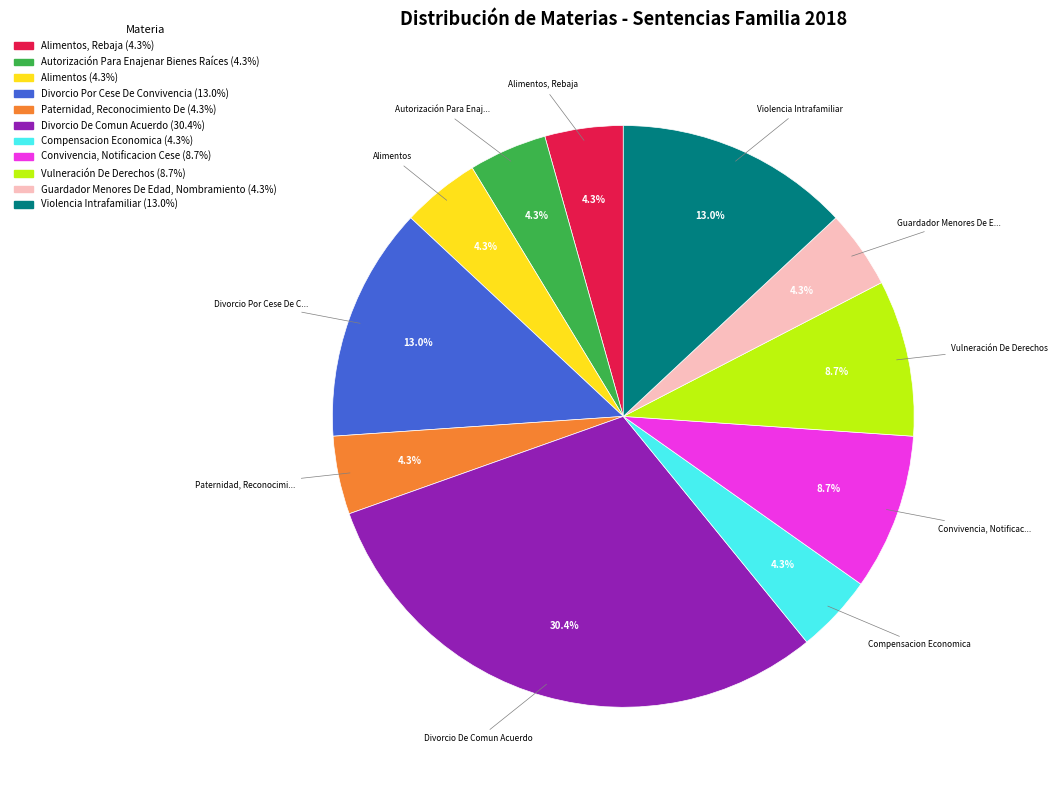

Is there any slice that represents more than half of the pie?

No